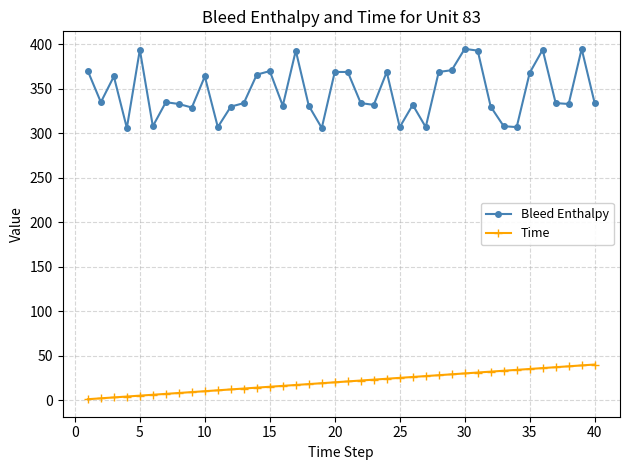

True or false: Bleed Enthalpy and Time cross at least once.

False